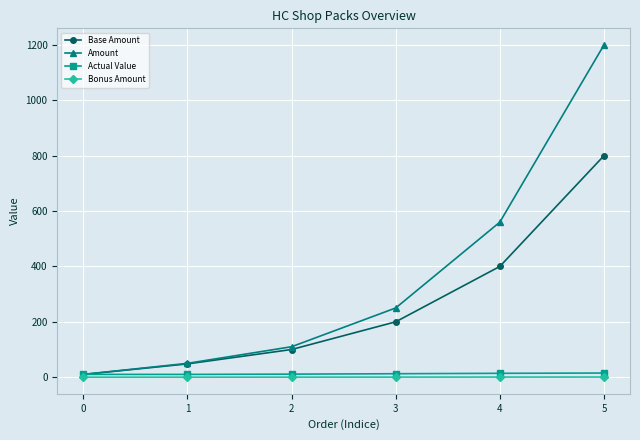

Which category has the highest value in the Amount series?

5